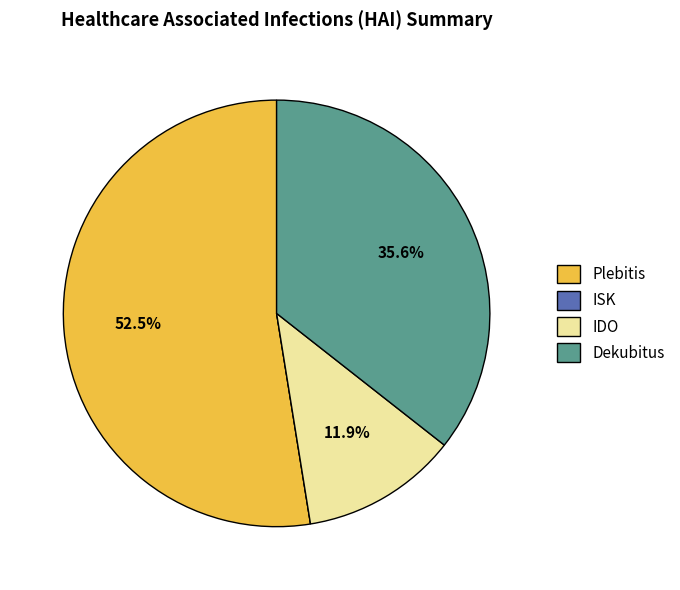

What percentage is NOT represented by IDO?

88.1%